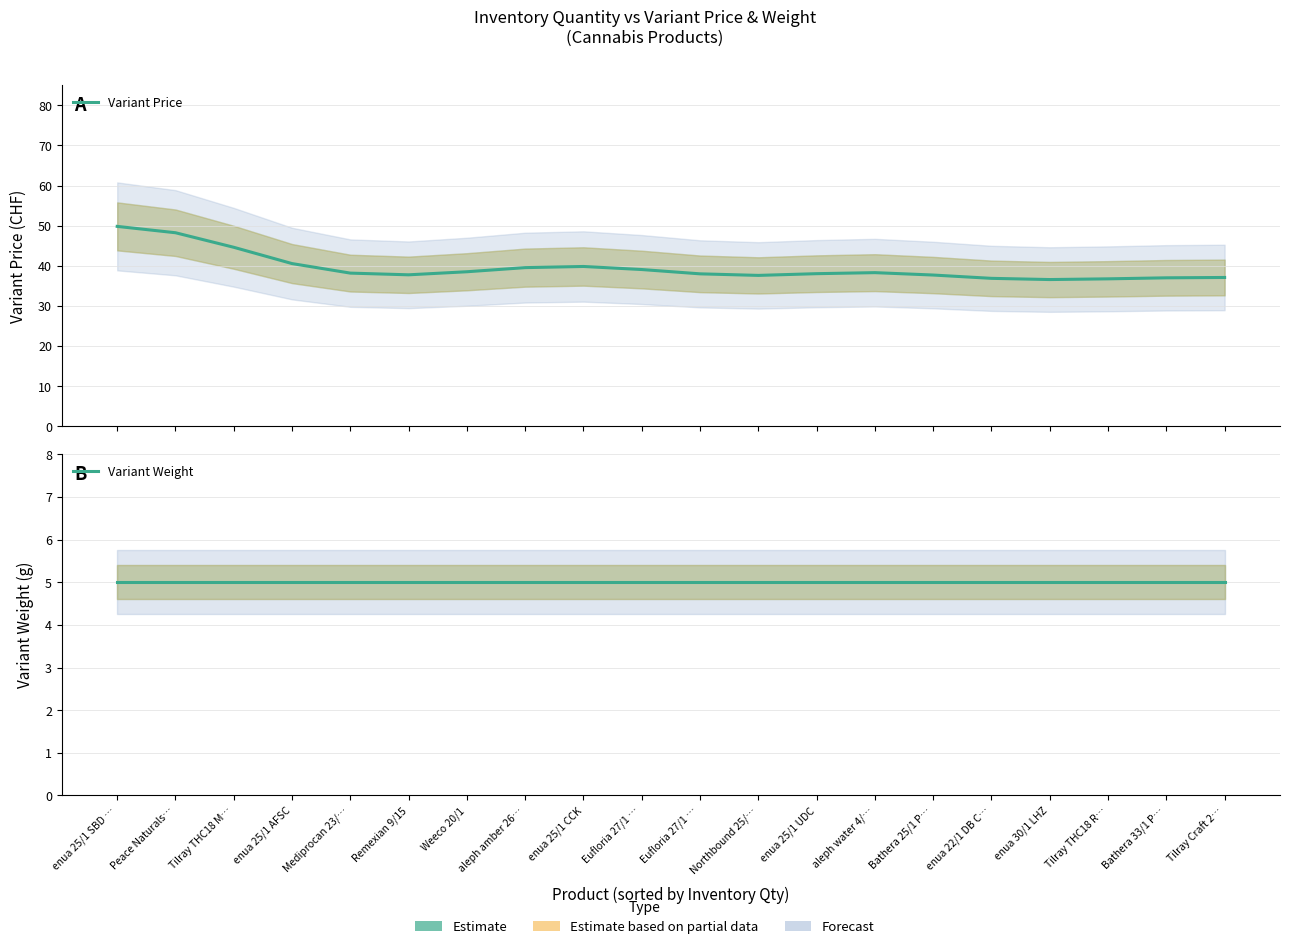

At which label is Variant Price closest to 43?

Tilray THC18 M…